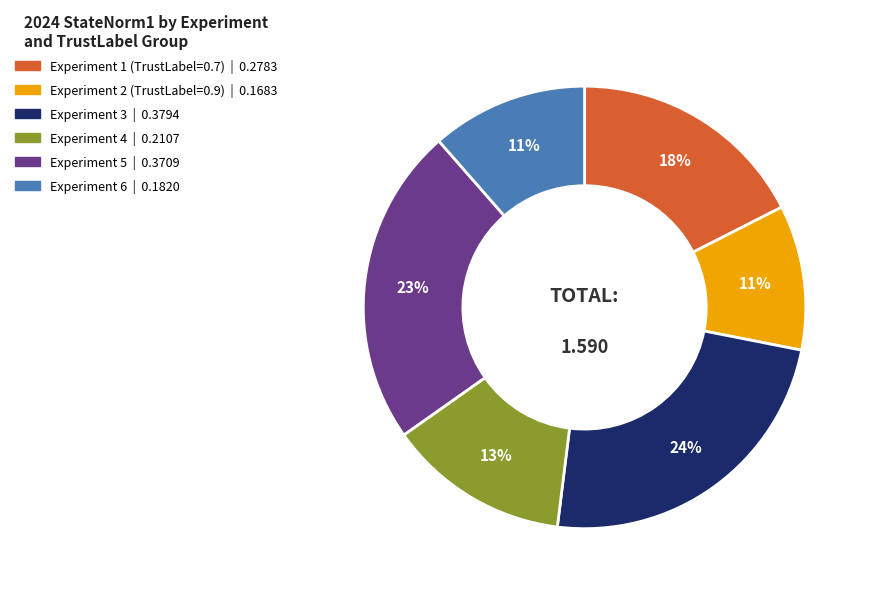

Is there a majority slice in this chart?

No